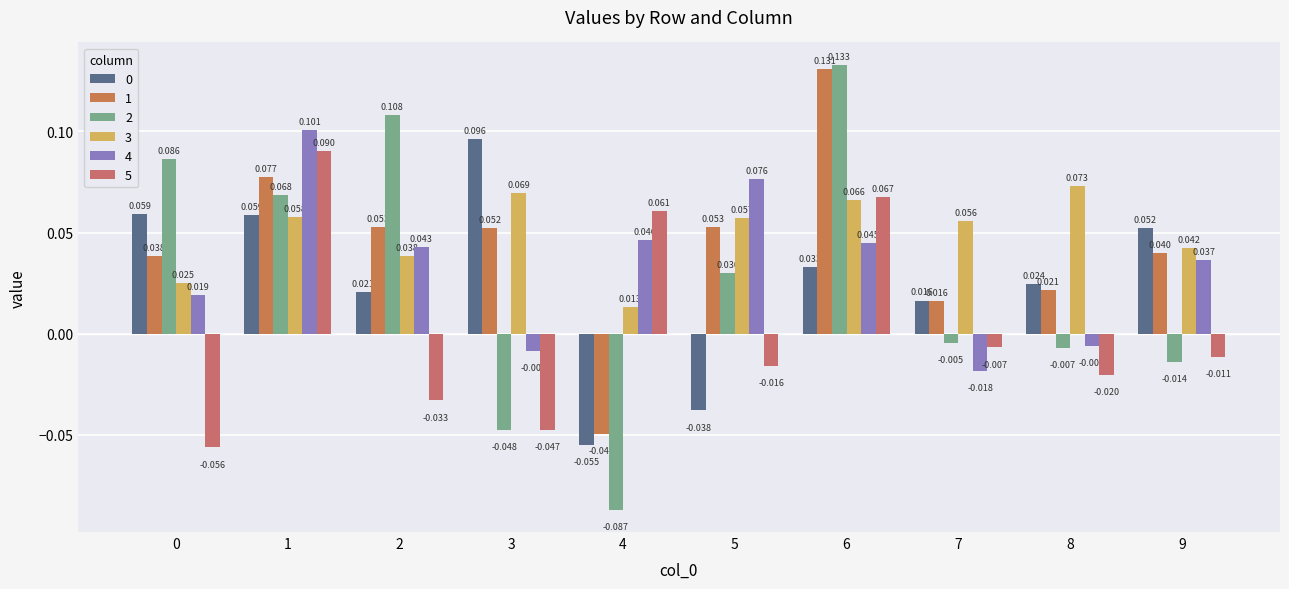

Which category has the lowest value across all series?

4